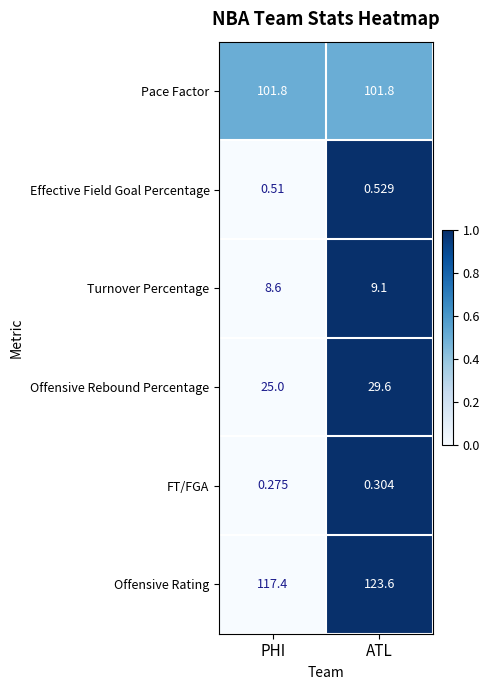

At which label does Turnover Percentage first exceed 9?

ATL